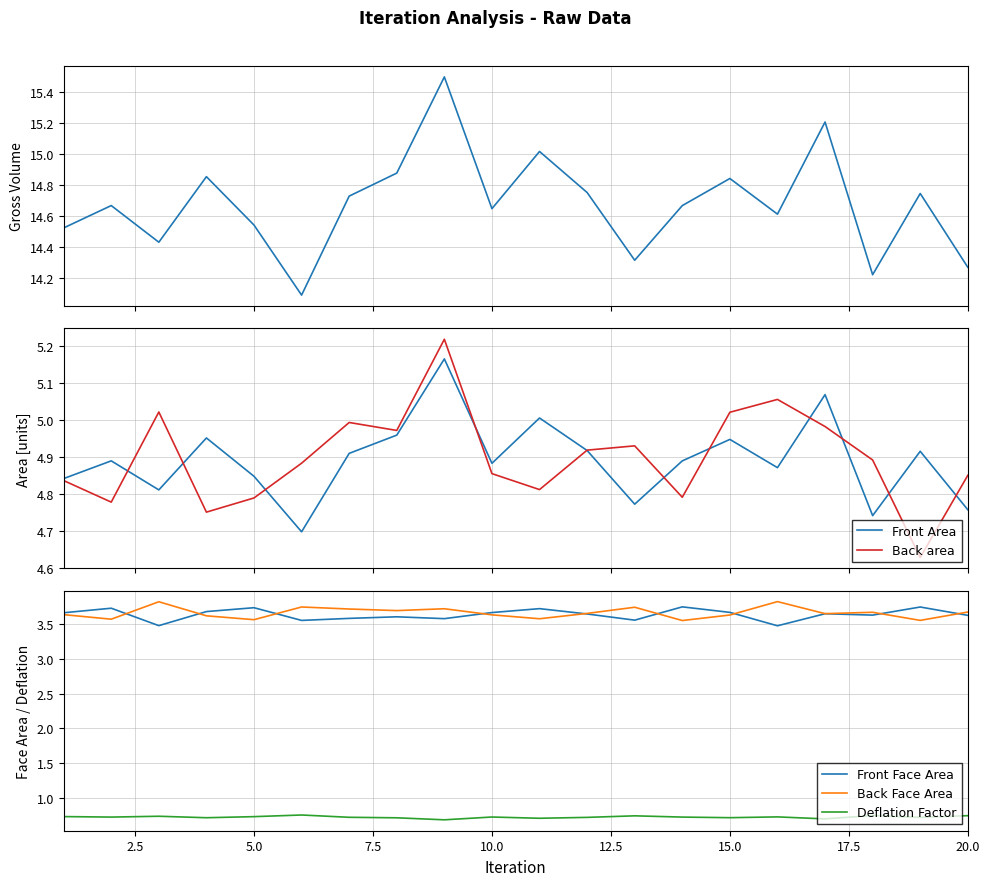

The value of Front Face Area at 5.0 is 0.8. True or false?

False